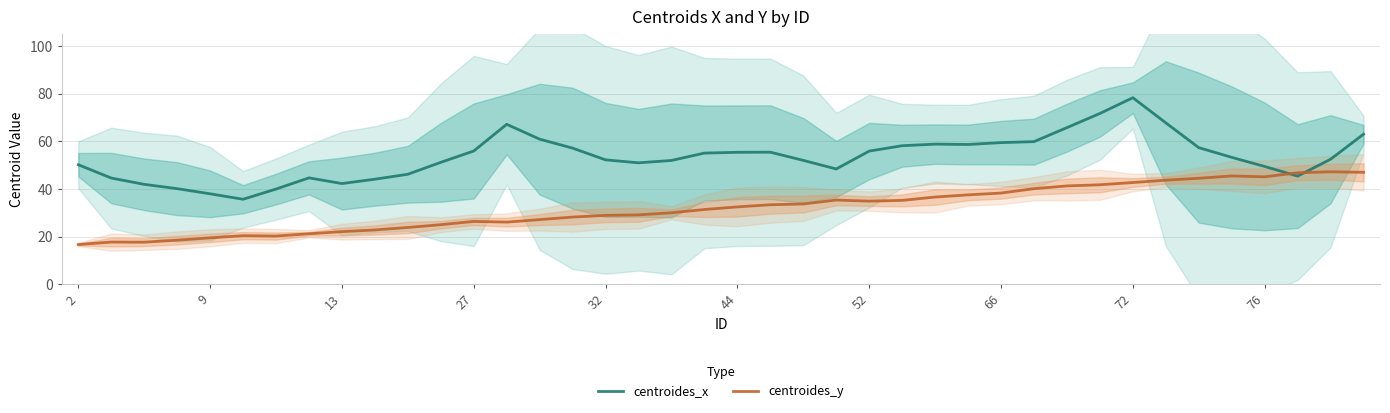

How many times do centroides_x and centroides_y cross each other?

2